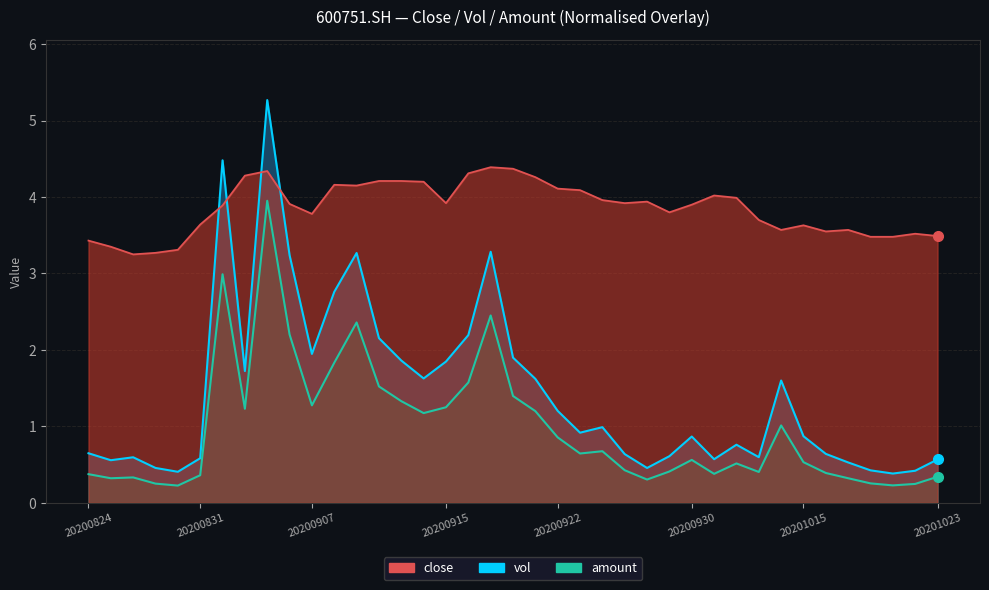

True or false: amount_line and close_line intersect in this chart.

False